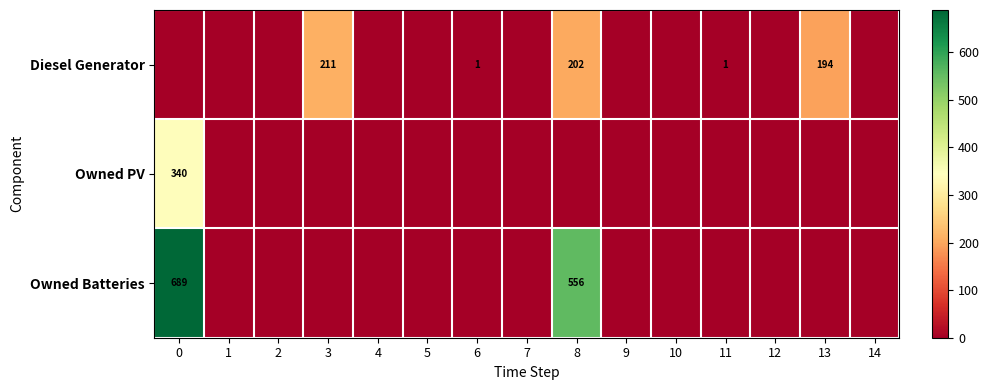

The Diesel Generator series shows 194 at 13. True or false?

True